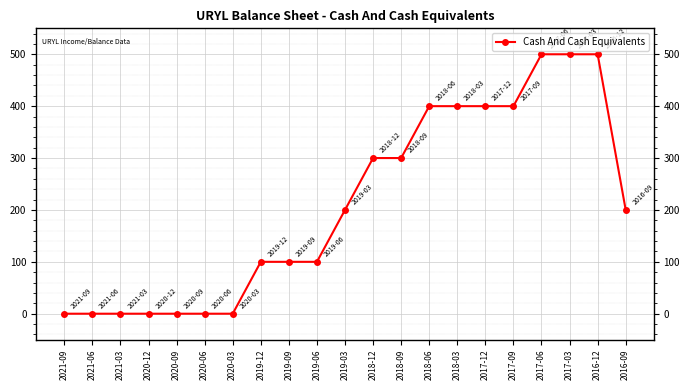

What is the change in value from 2020-03 to 2016-09?

+200